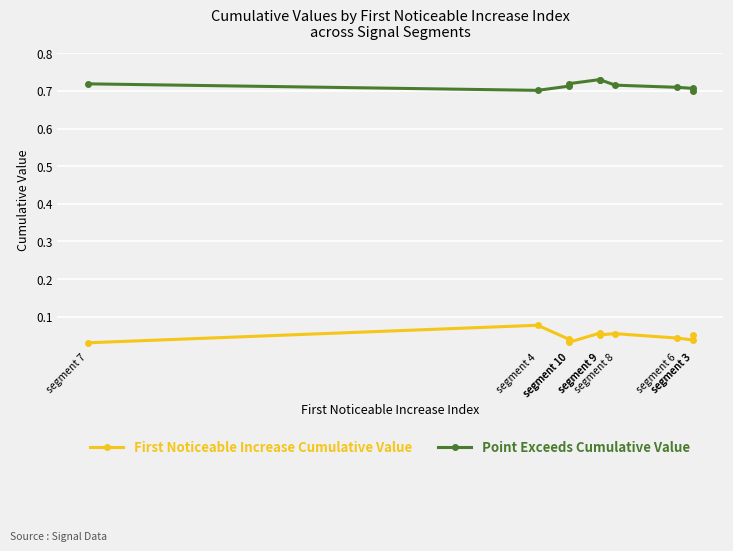

At segment 10, list the series in order from largest to smallest.

Point Exceeds Cumulative Value, First Noticeable Increase Cumulative Value